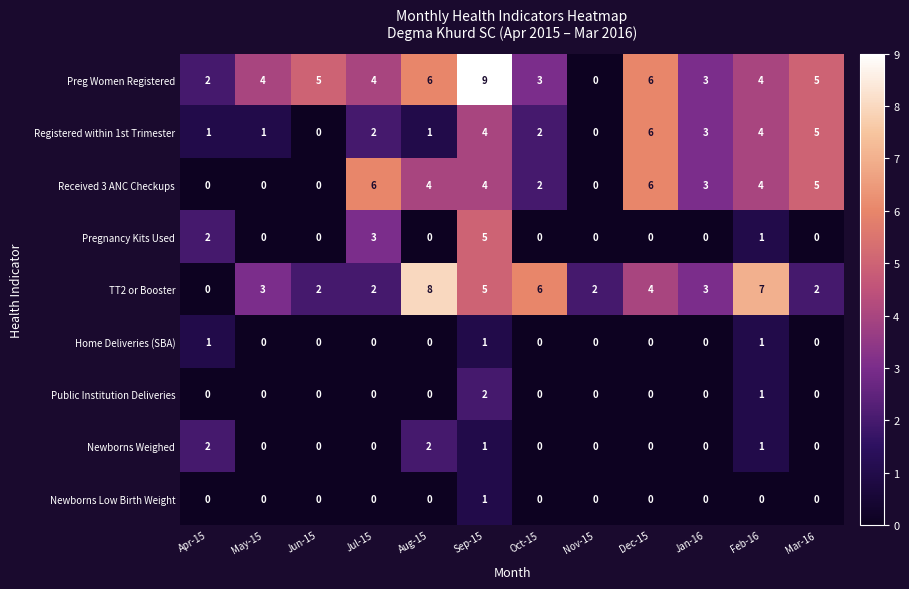

What is the maximum value shown in the chart?

9